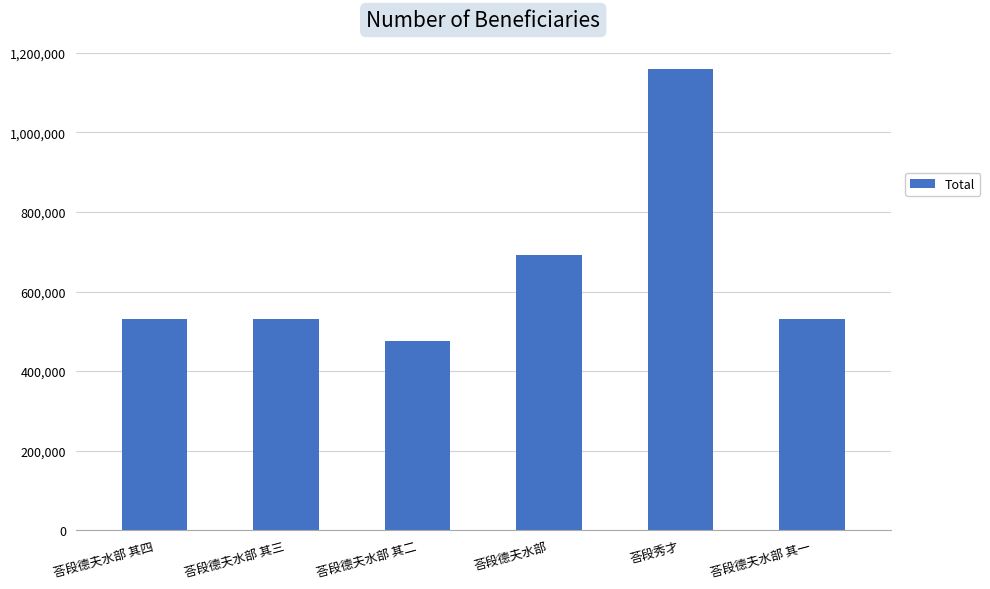

At which category does the chart reach its peak across all series?

荅段秀才